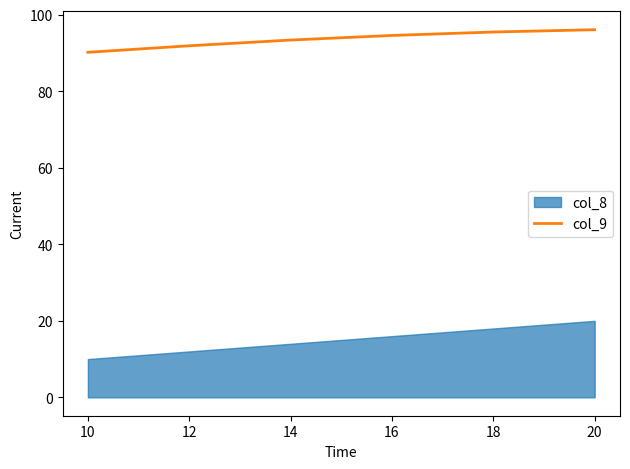

The col_9 series shows 93.4 at 14. True or false?

True